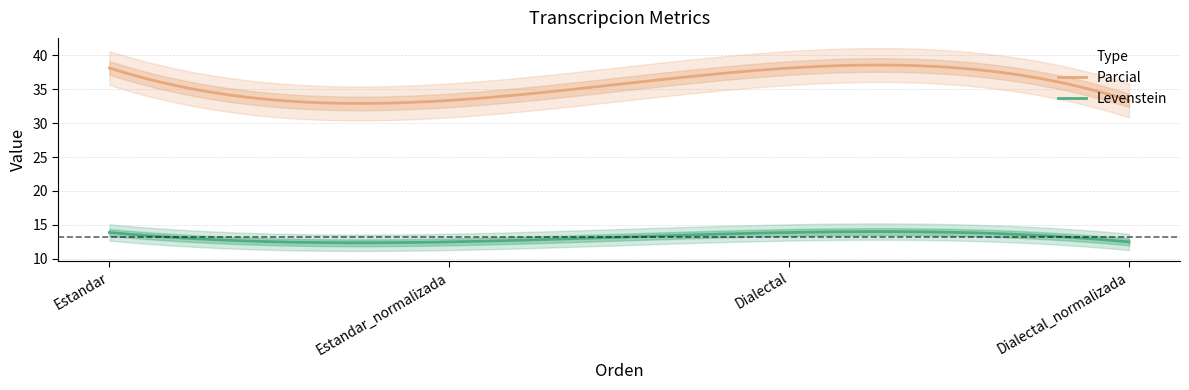

What is the label of the 2nd point from the left?

Estandar_normalizada